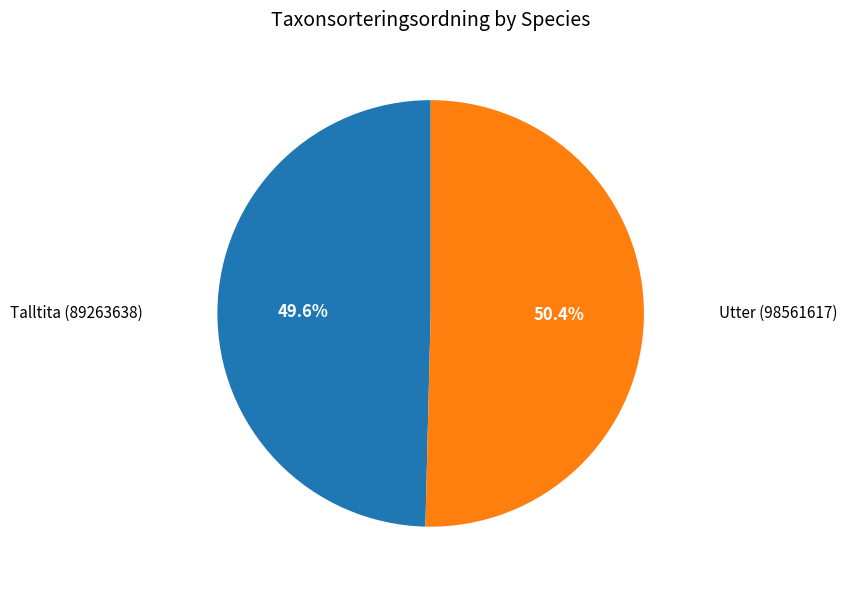

Which slice is the smallest?

Talltita (89263638)